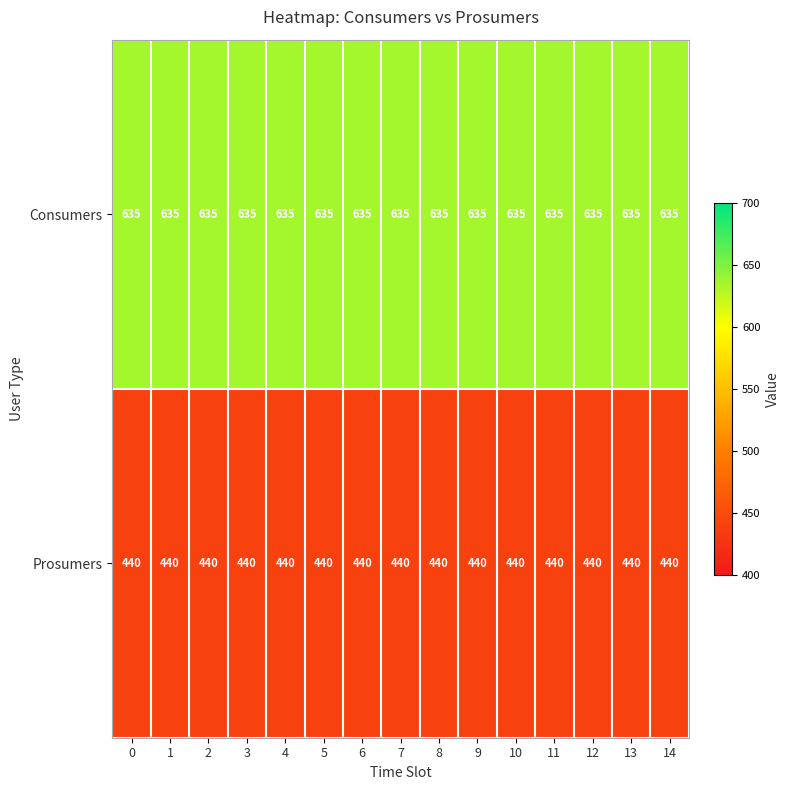

What is the total value across all series at 8?

1075